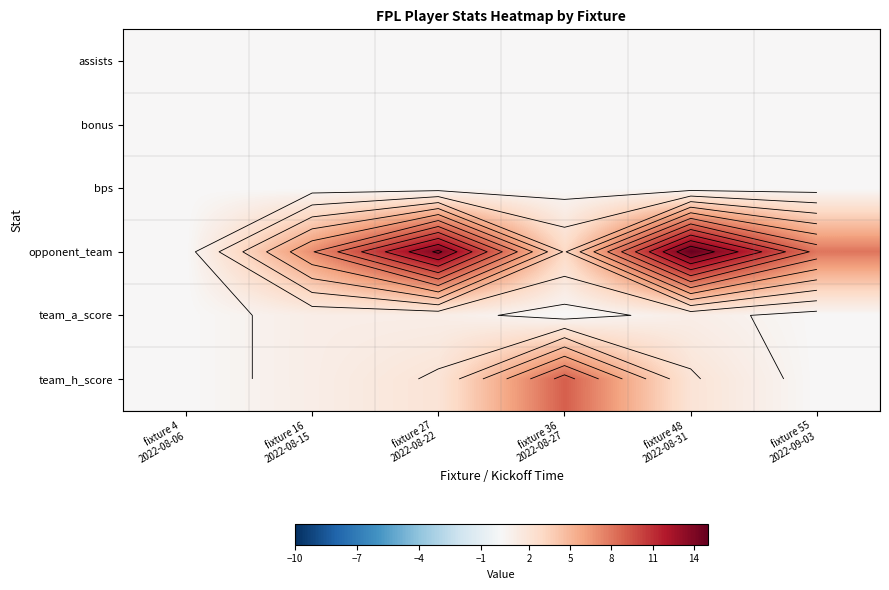

What is the difference between the highest and lowest values at fixture 55
2022-09-03?

8